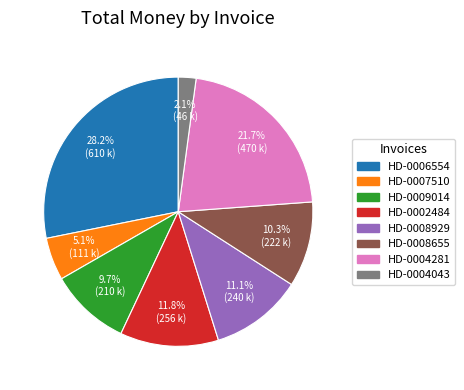

To the nearest percent, what is the average slice percentage?

12%